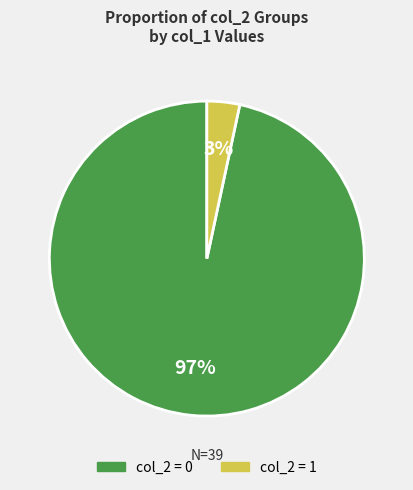

To the nearest percent, what is the average slice percentage?

50%